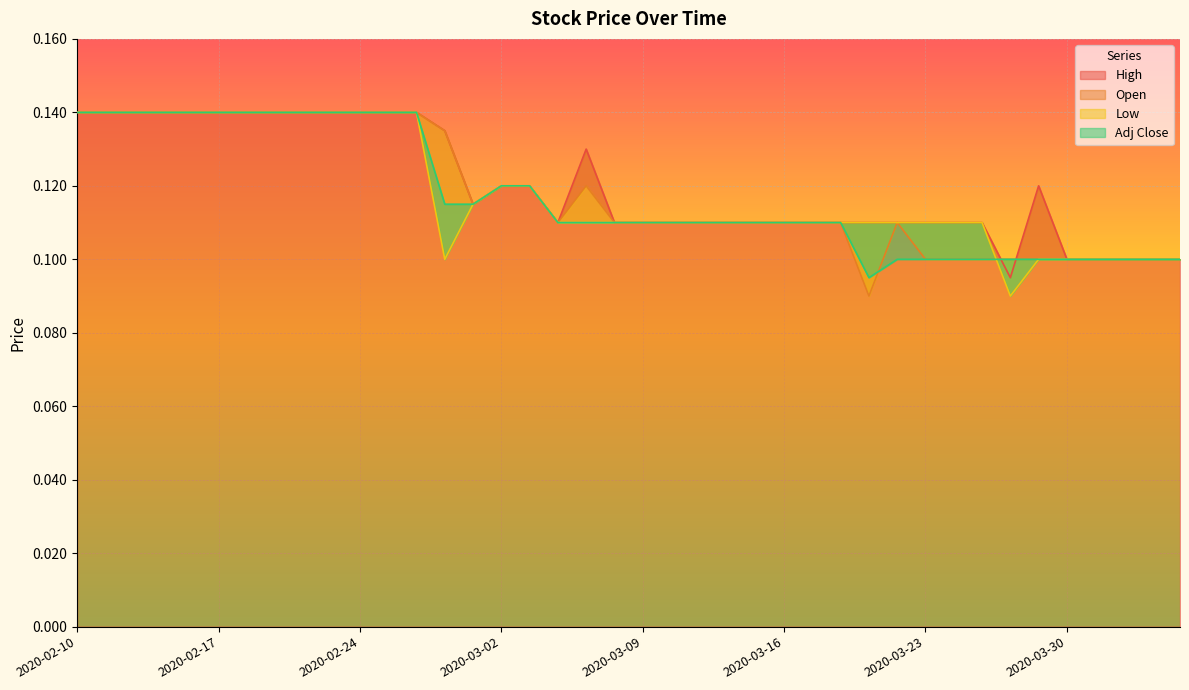

What is the total value across all series at 2020-02-18?

0.6